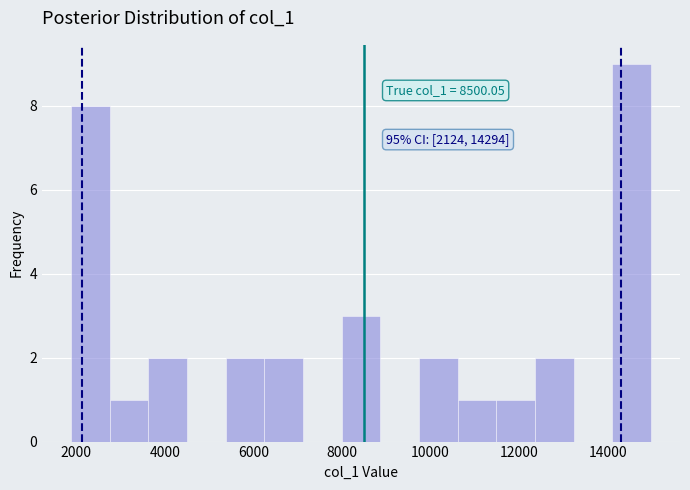

Which range on the x-axis has the tallest bar?

14200 to 15000